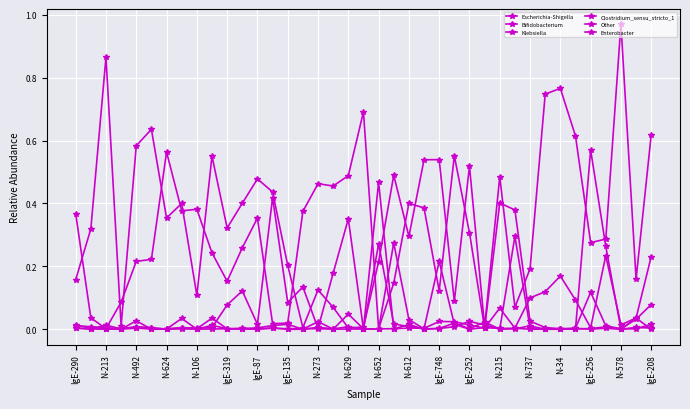

Does the chart have visible grid lines?

Yes